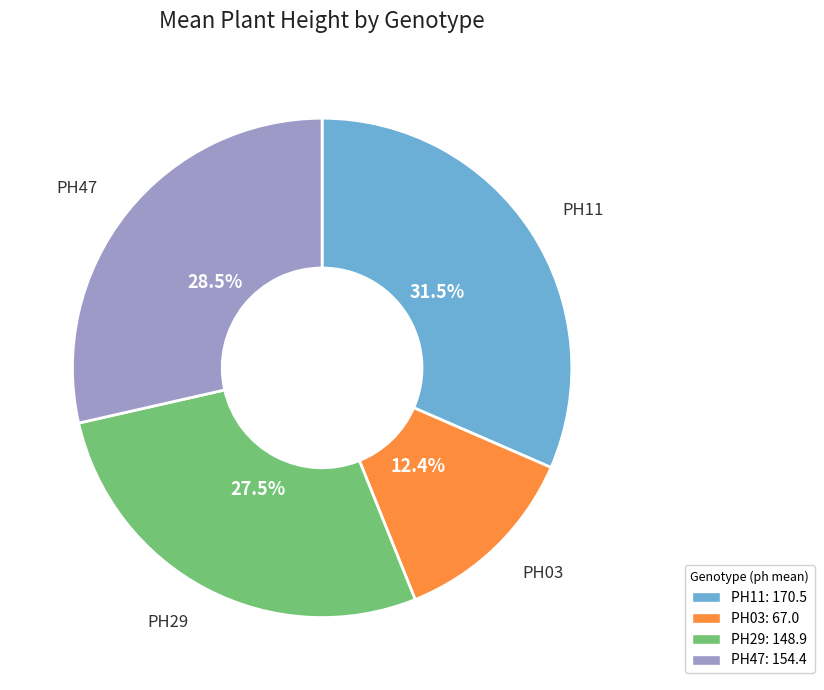

Which category has the smallest portion of the pie?

PH03